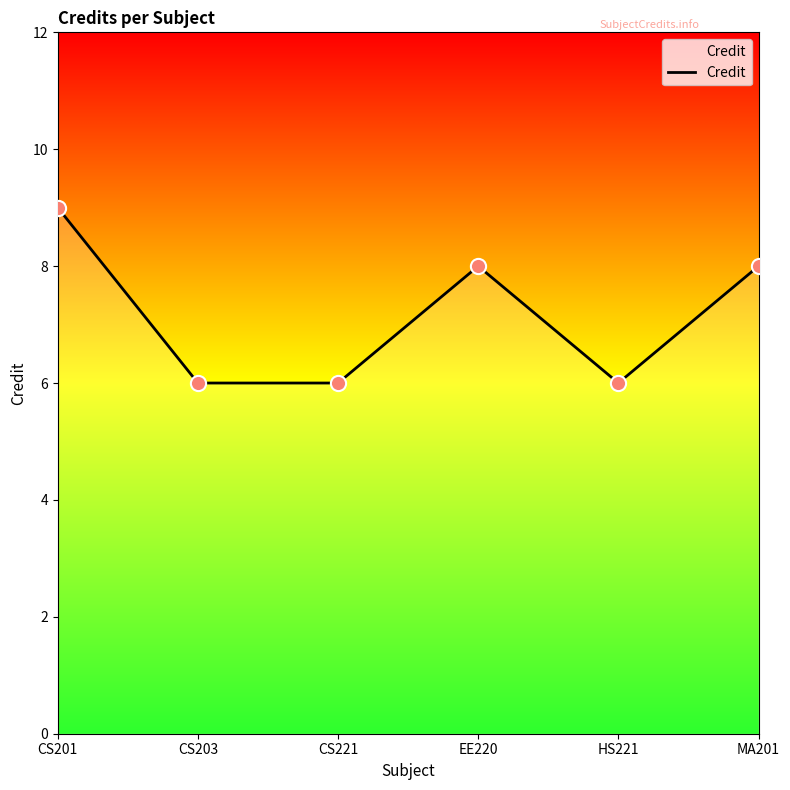

Between EE220 and CS221, which is larger?

EE220